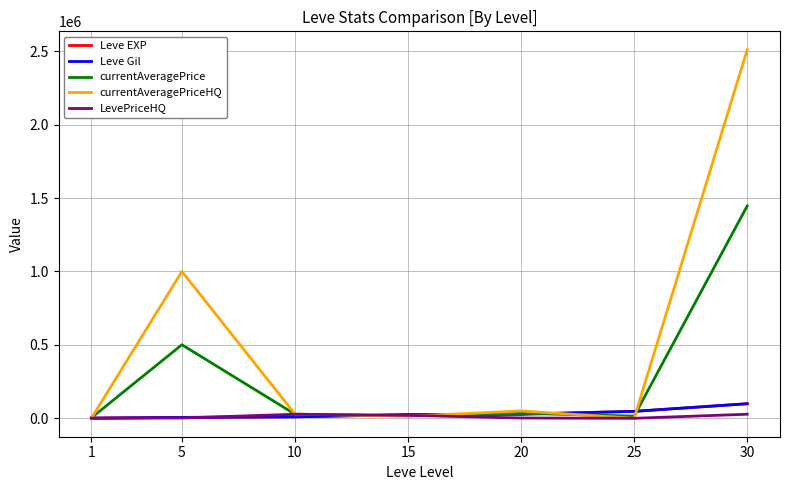

Which series has the largest range (max minus min)?

currentAveragePriceHQ